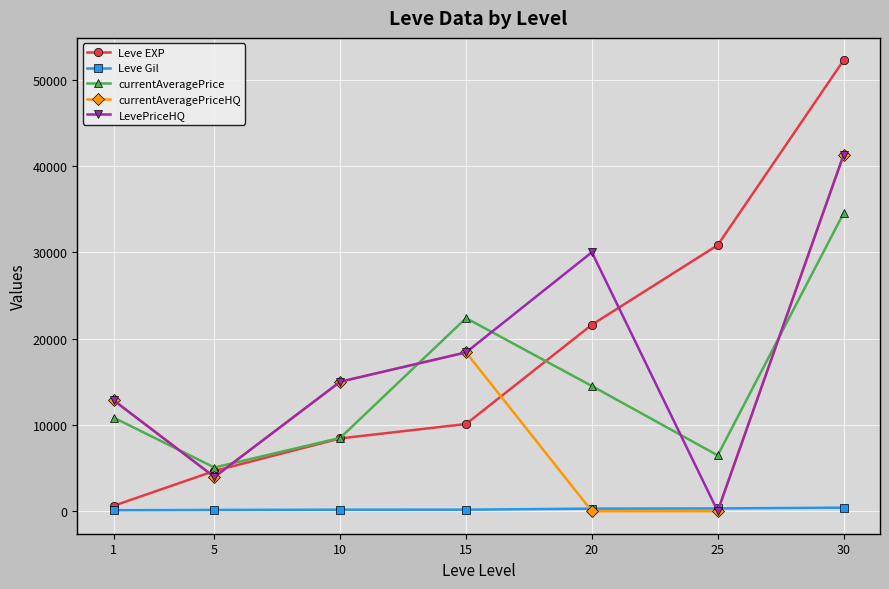

List the labels in order of Leve EXP value, smallest first.

1, 5, 10, 15, 20, 25, 30